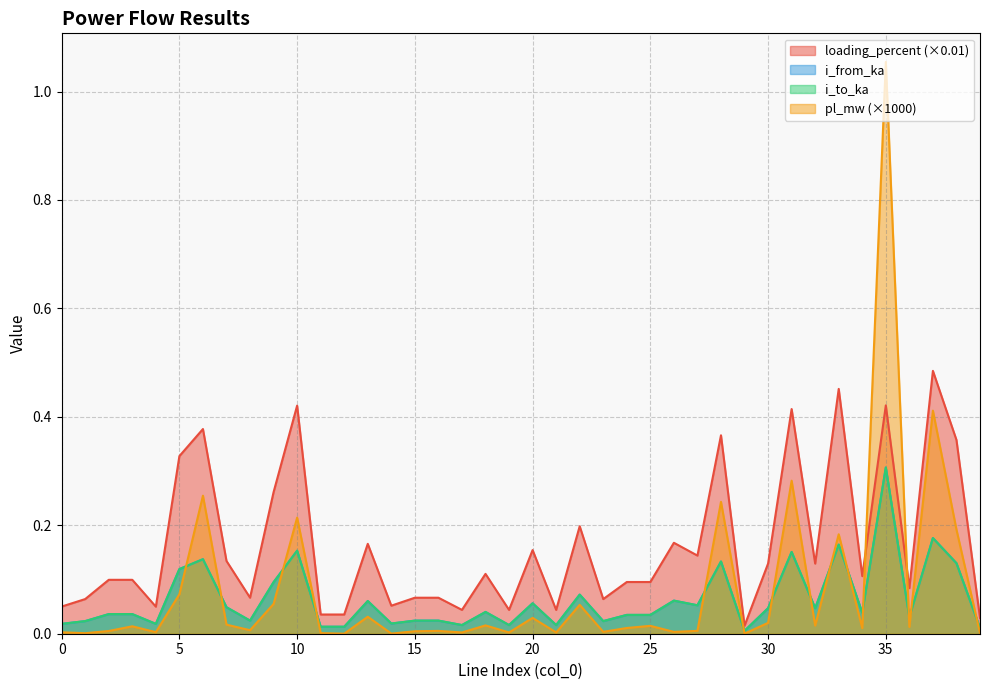

Between which two adjacent categories do i_to_ka and pl_mw first intersect?

5 and 6